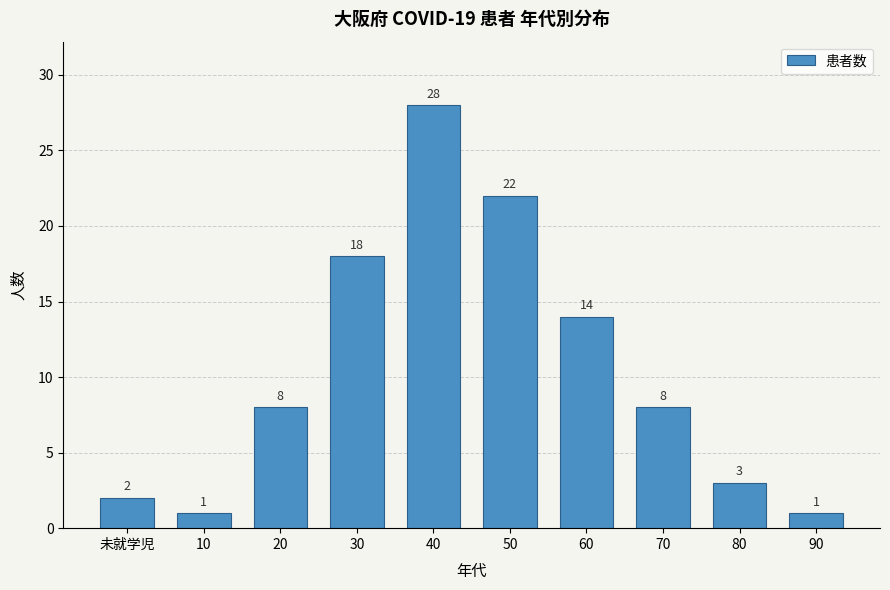

Reading left to right, transcribe all the data shown in this chart.

未就学児=2	10=1	20=8	30=18	40=28	50=22	60=14	70=8	80=3	90=1